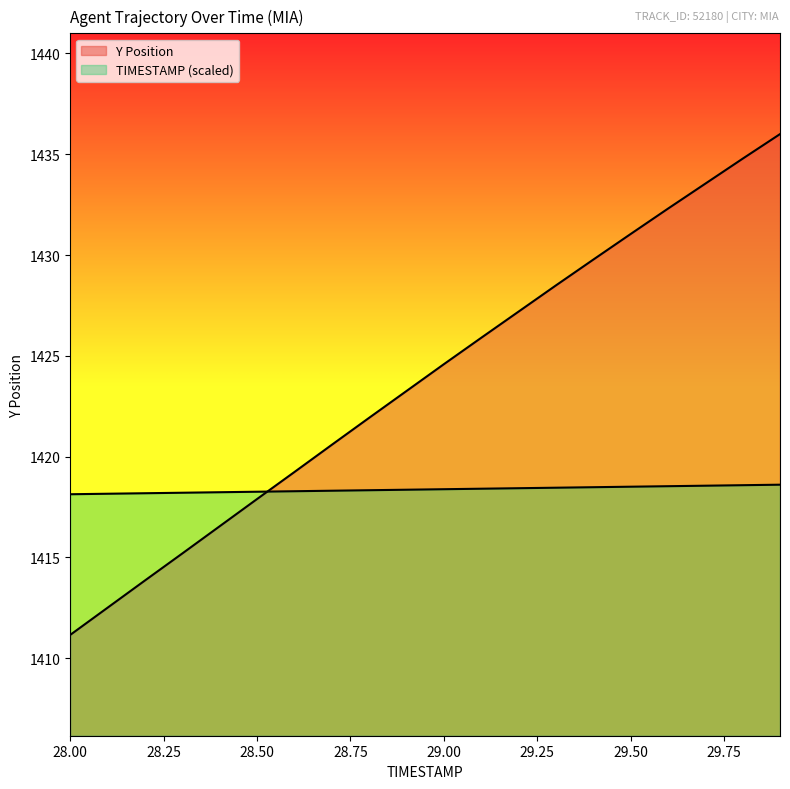

At which label is Y Position closest to 1423?

28.9